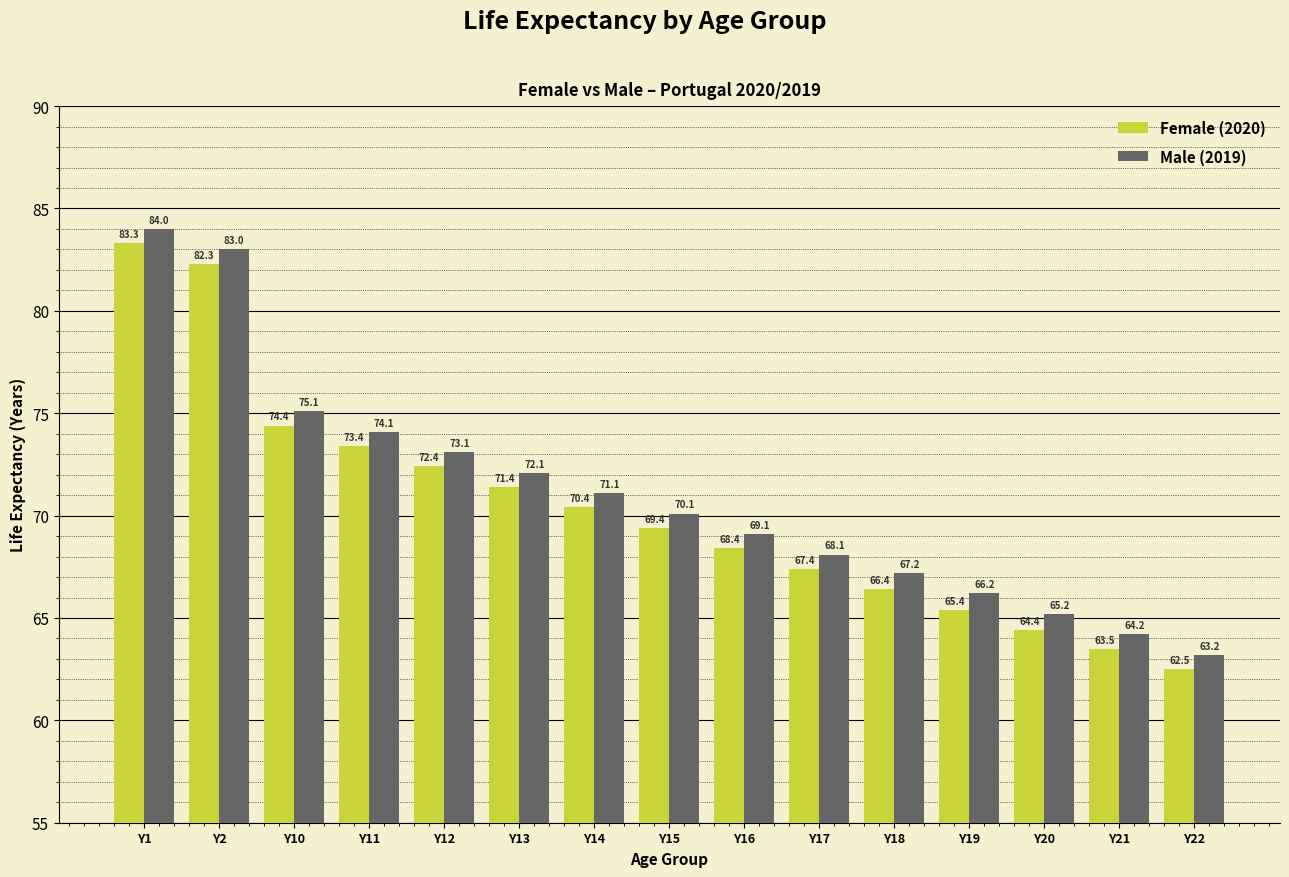

How many categories are shown in the chart?

15